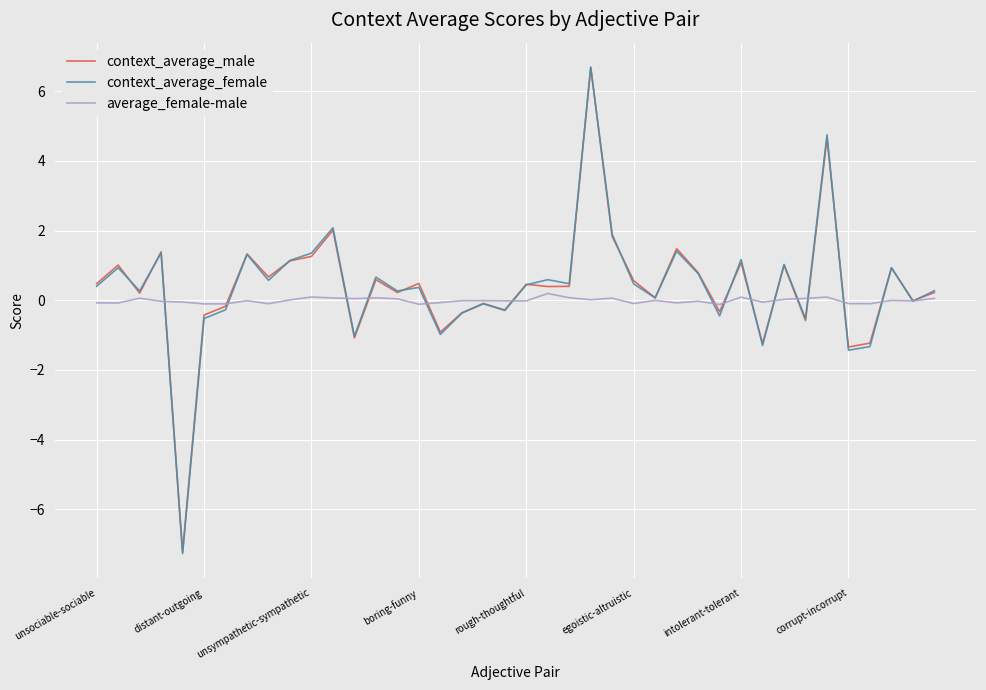

Which series has the widest spread of values?

context_average_female